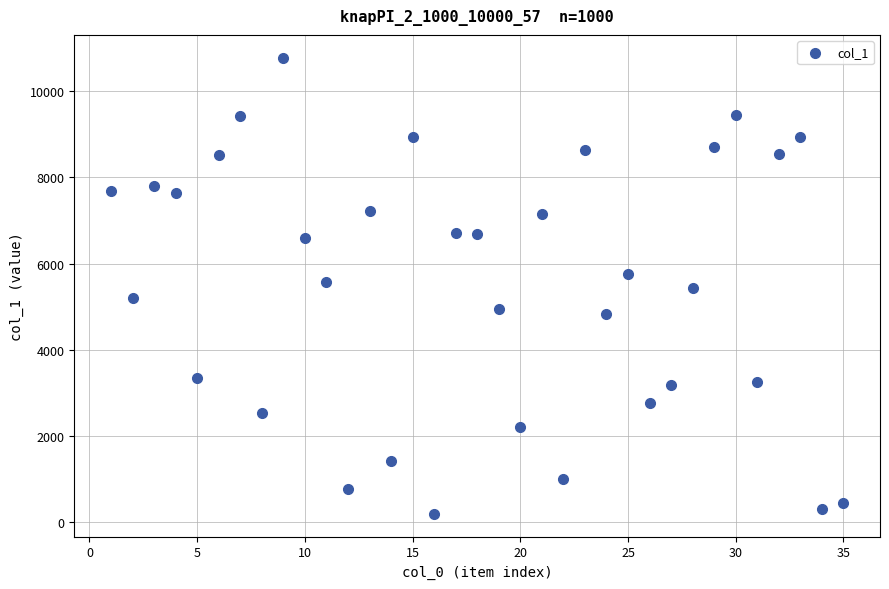

What is the range of Y values (max minus min)?

10597